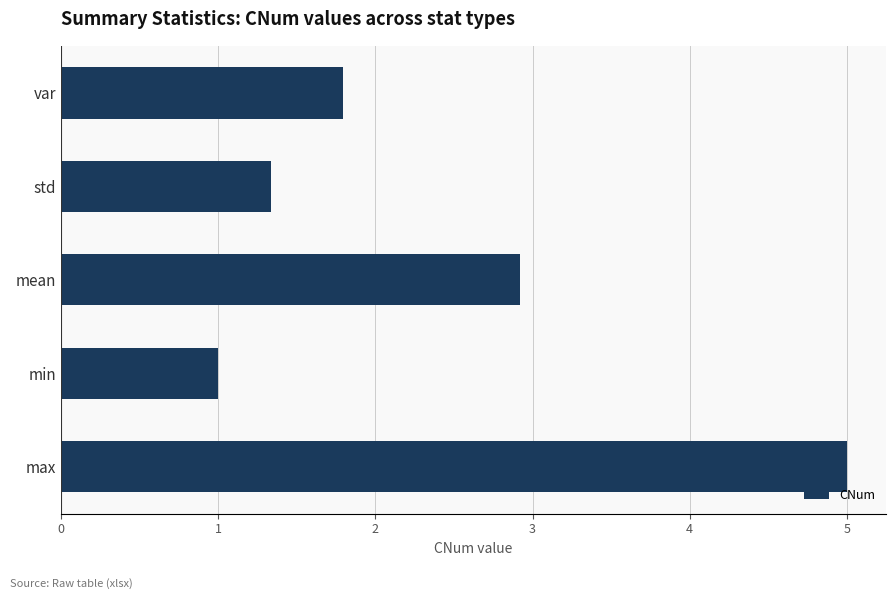

Are the bars horizontal?

Yes